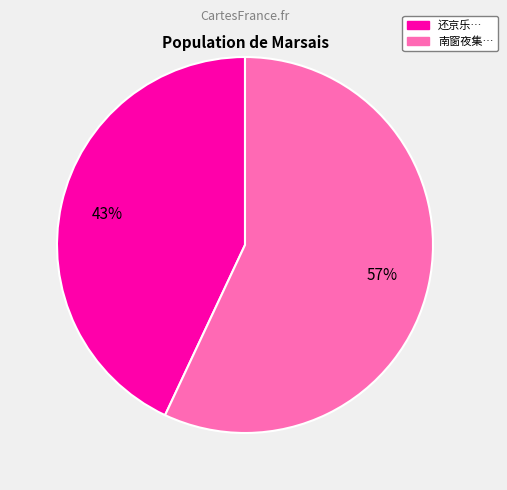

To the nearest percent, what is the difference between the largest and smallest slice percentages?

14%